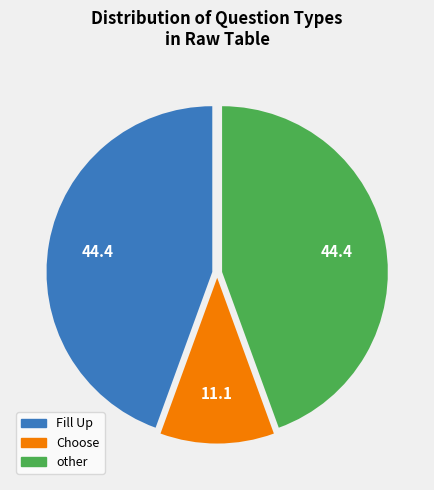

Approximately how many times larger is the value at other compared to Choose?

4.0